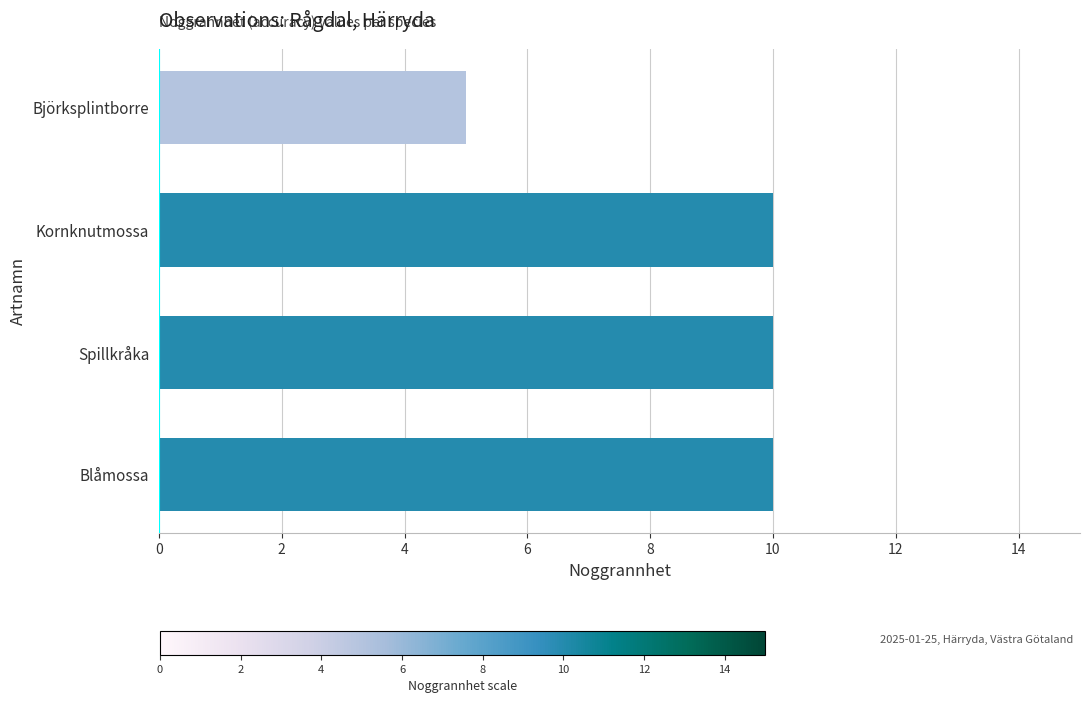

What is the sum of all values?

35